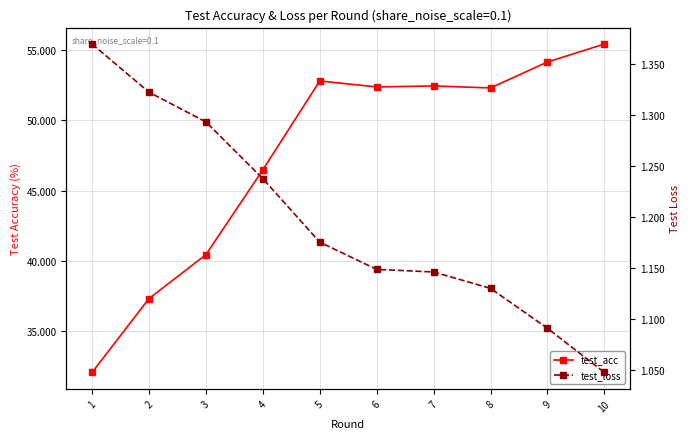

Rank the series by their maximum value, from lowest to highest.

test_loss, test_acc